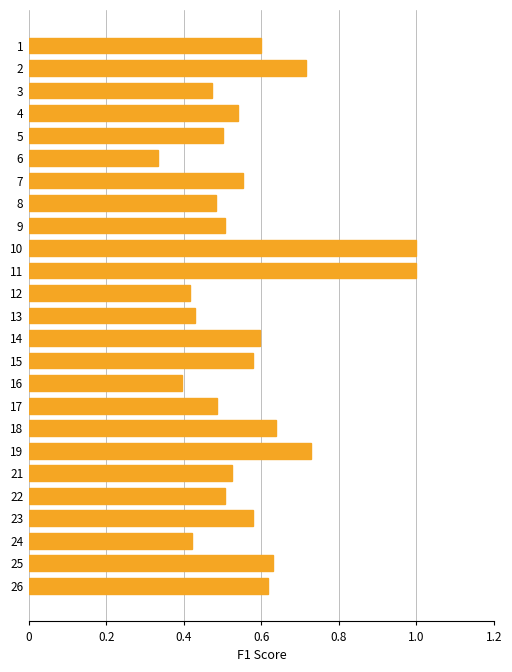

True or false: the data shows 0.1 at 22.

False